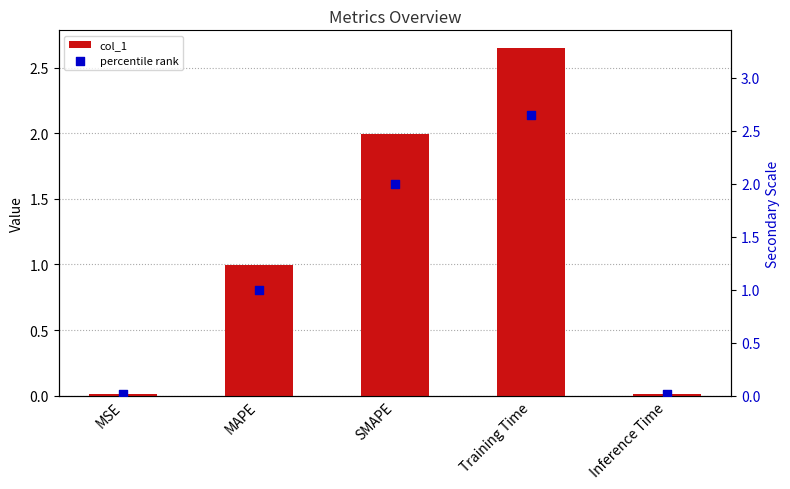

Is the value of col_1 at SMAPE greater than the value of percentile rank at SMAPE?

No